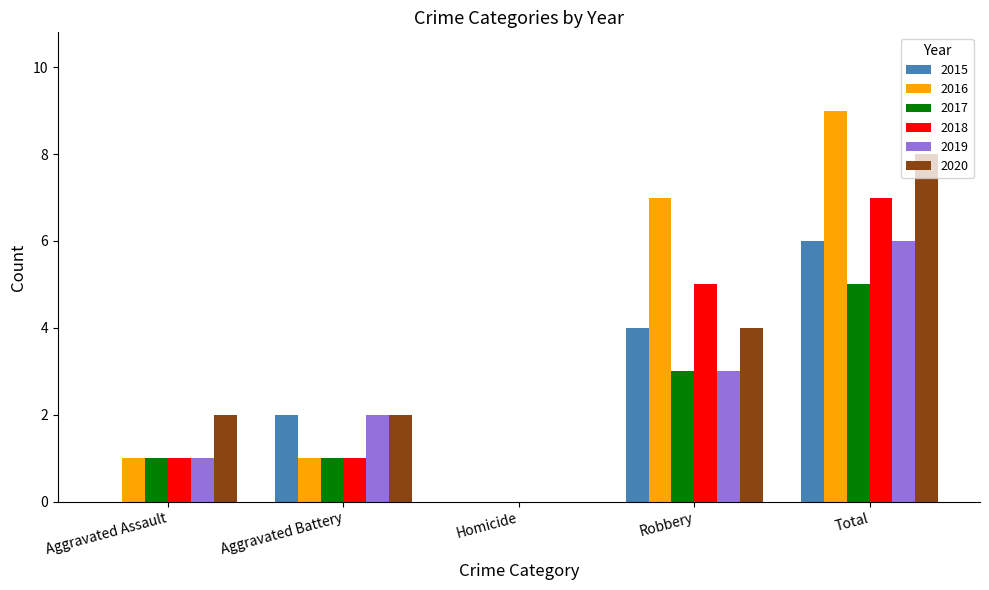

Is it true that 2017 equals 1 at Total?

False